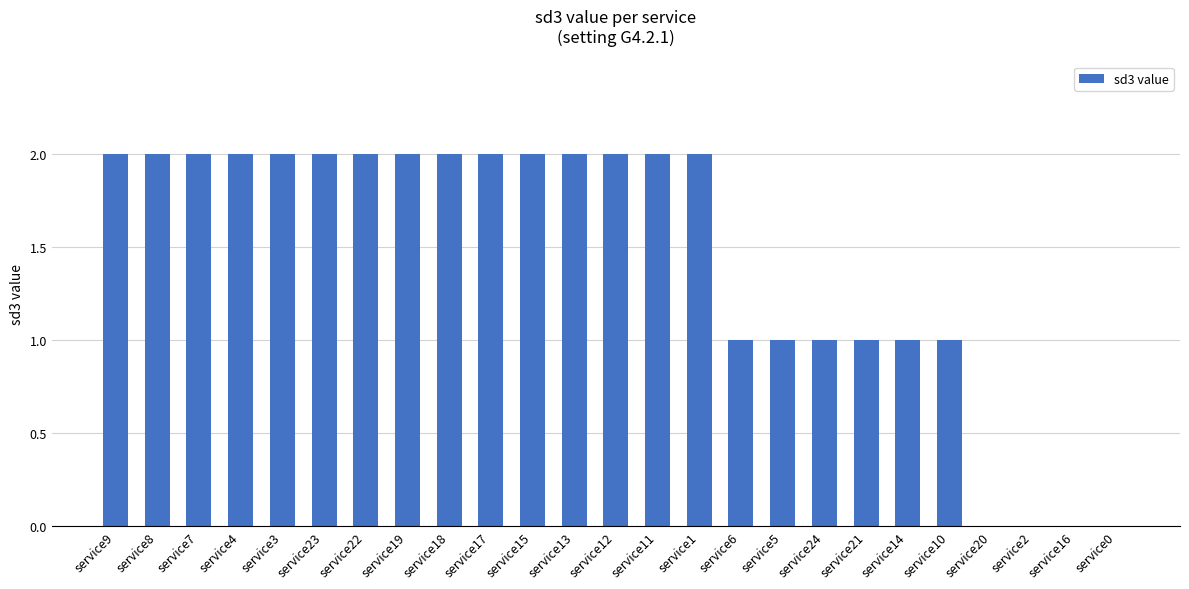

What is the sum of the values at service8 and service3?

4